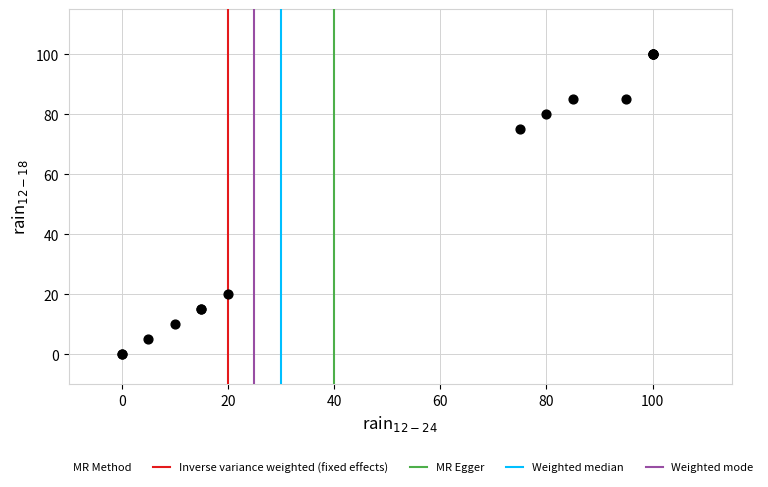

What Y value in the scatter plot is closest to 50?

75